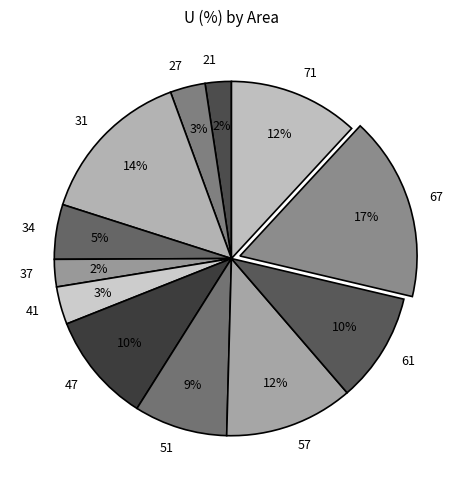

Is there a majority slice in this chart?

No